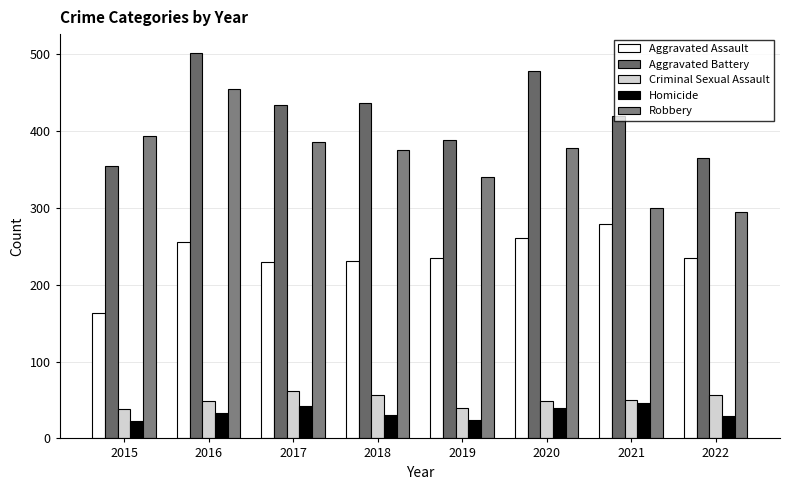

What is the minimum value for Homicide?

23